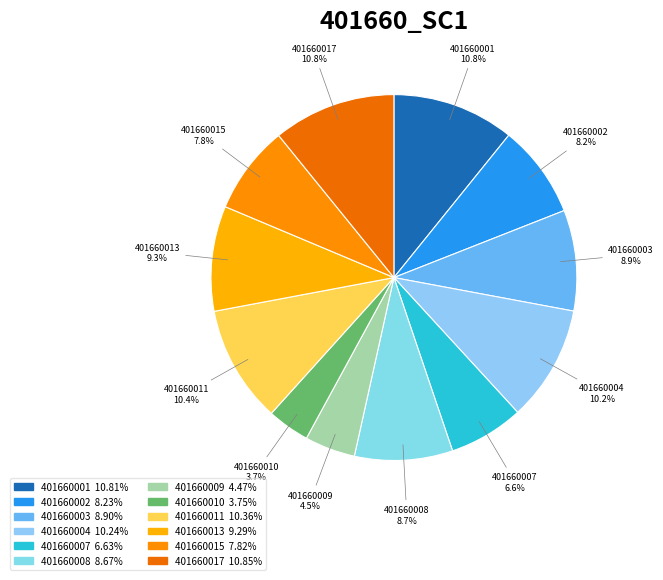

Which slice is the smallest?

401660010